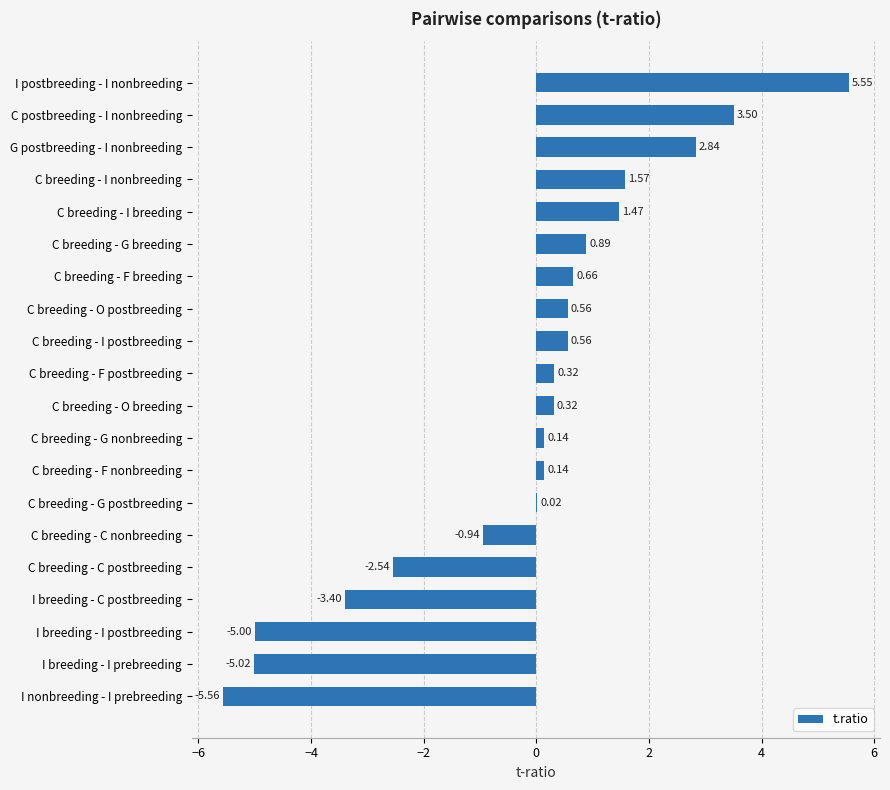

What is the change in value from I breeding - I postbreeding to I breeding - C postbreeding?

+1.6